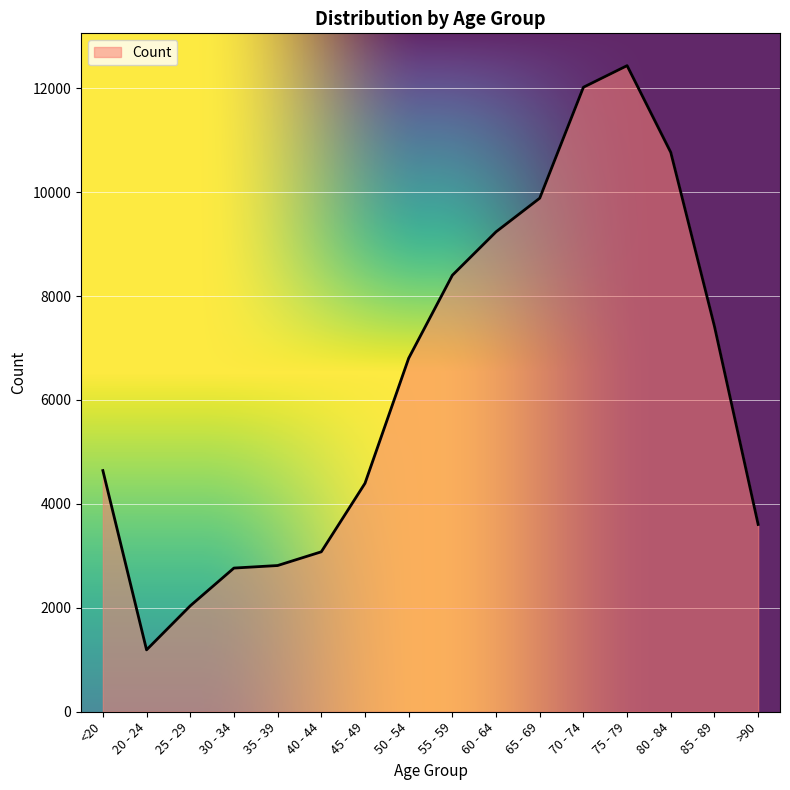

Does the chart have visible grid lines?

Yes